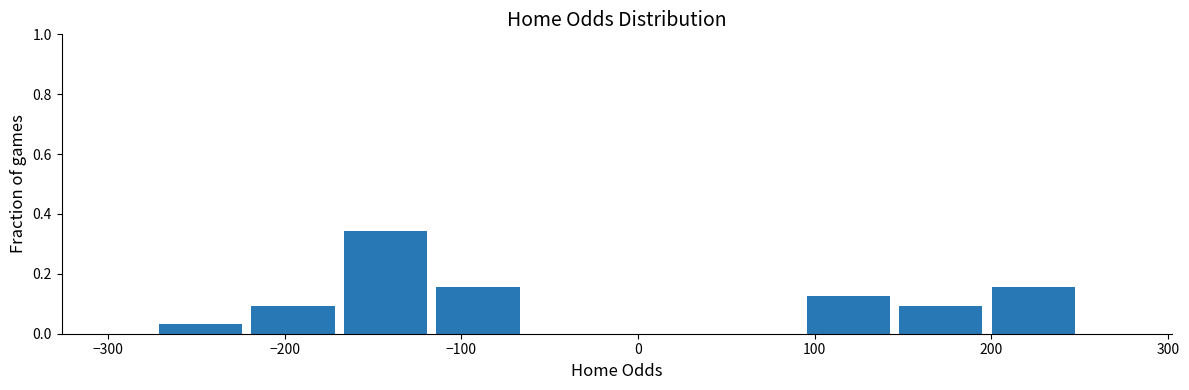

Over which range of the x-axis is the bar tallest?

-170 to -120